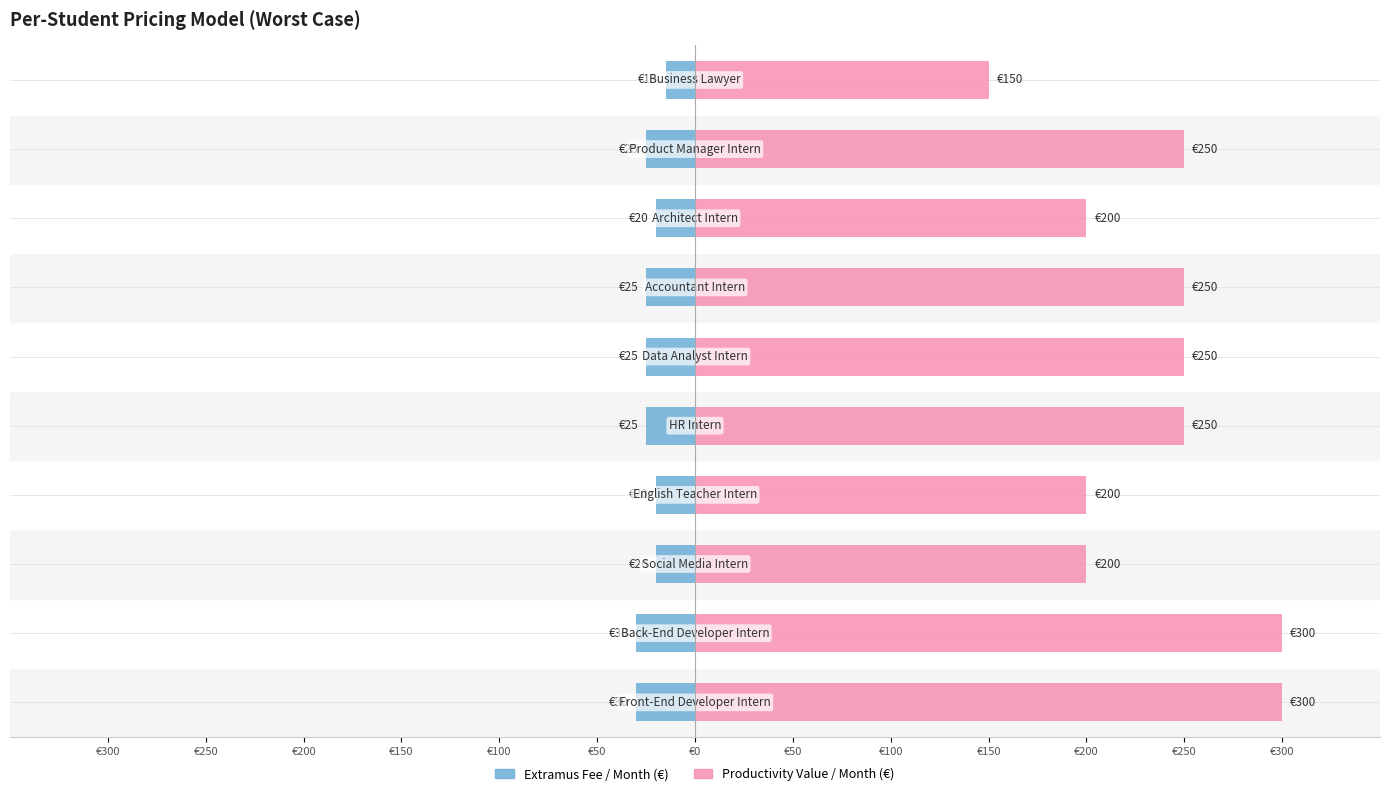

How many bars are there in each group?

2